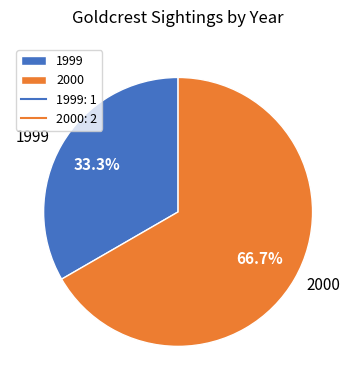

What is the total percentage of 2000 and 1999?

100.0%